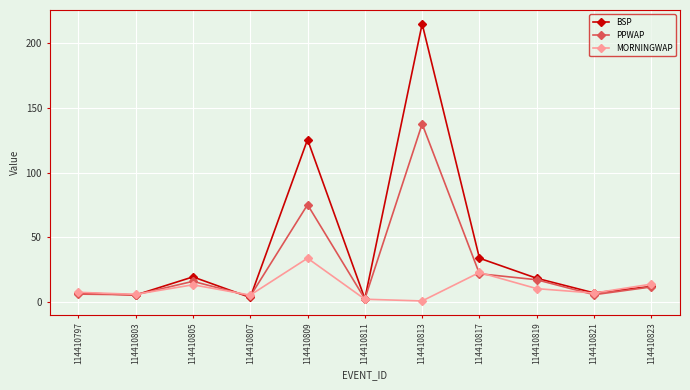

What is the minimum value shown in the chart?

1.0